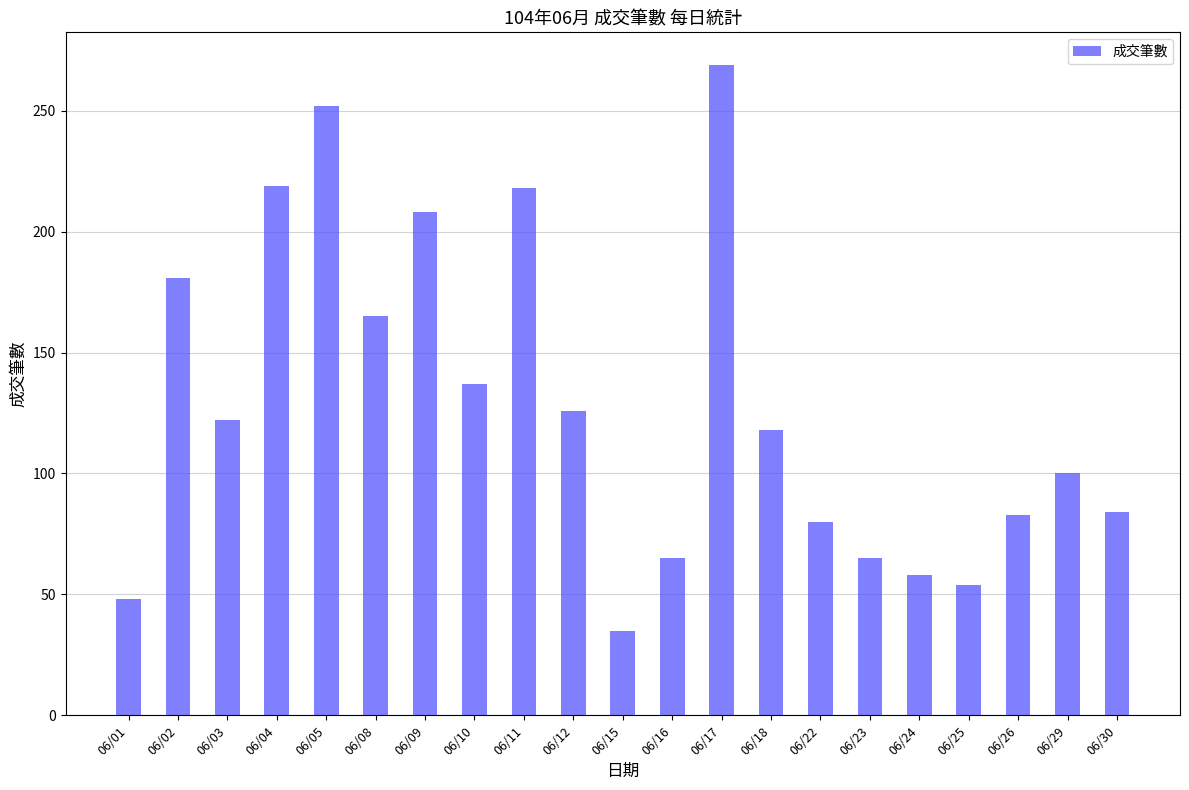

At which label does the data first exceed 118?

06/02